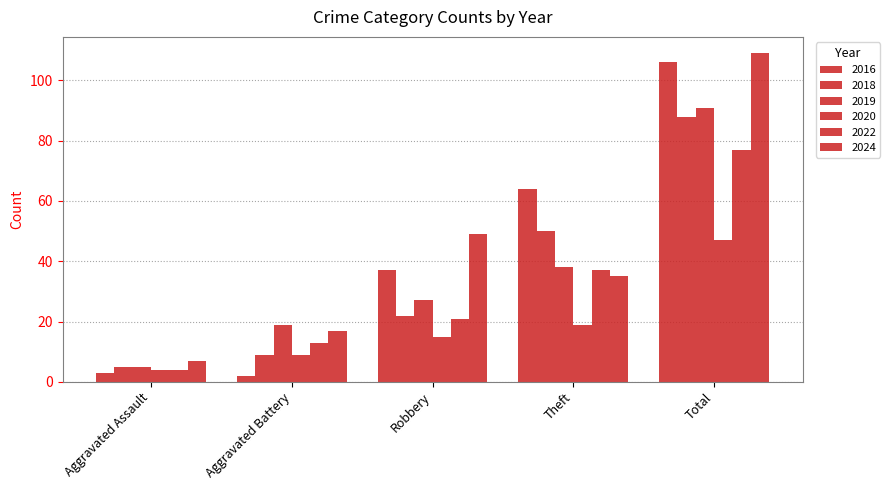

The 2018 series shows 11 at Robbery. True or false?

False